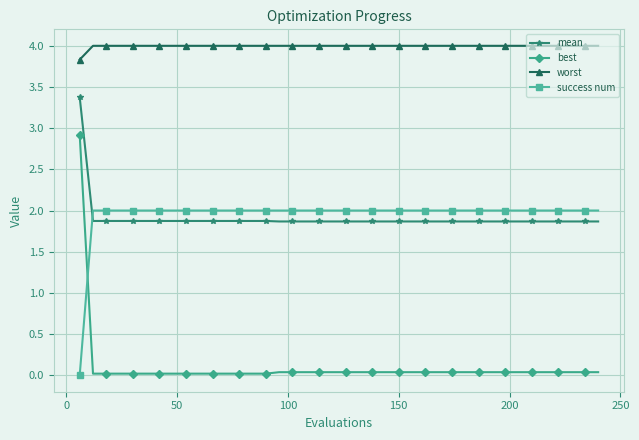

True or false: best and mean cross at least once.

False